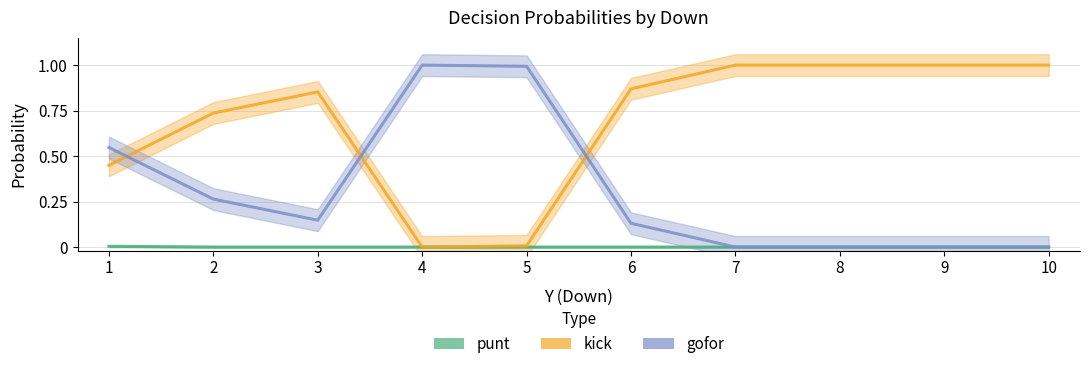

True or false: punt and gofor intersect in this chart.

False